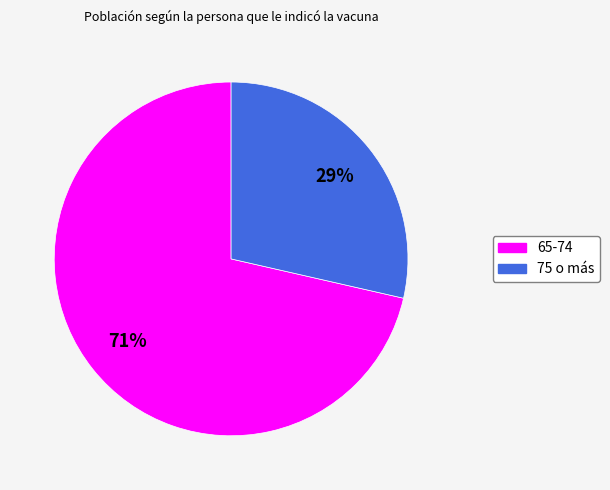

How many segments does this pie chart have?

2